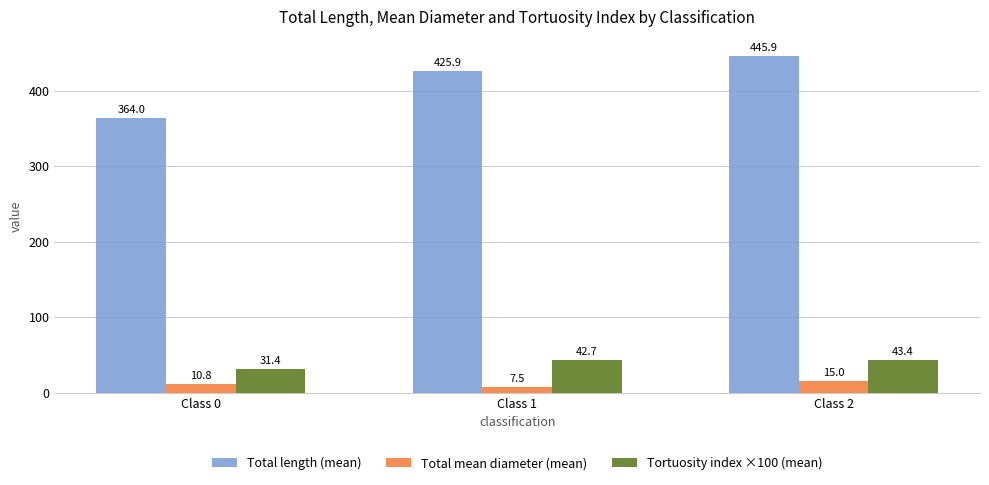

True or false: Total length (mean) has a value of 500.3 at Class 0.

False